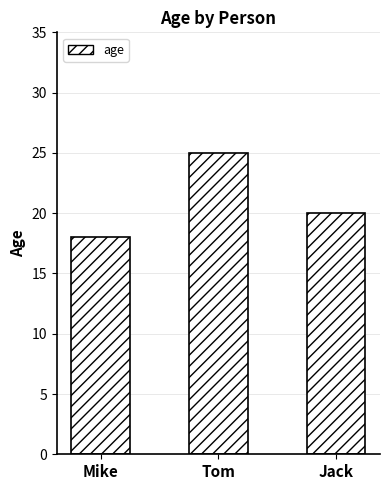

Where is the data nearest to the value 21?

Jack